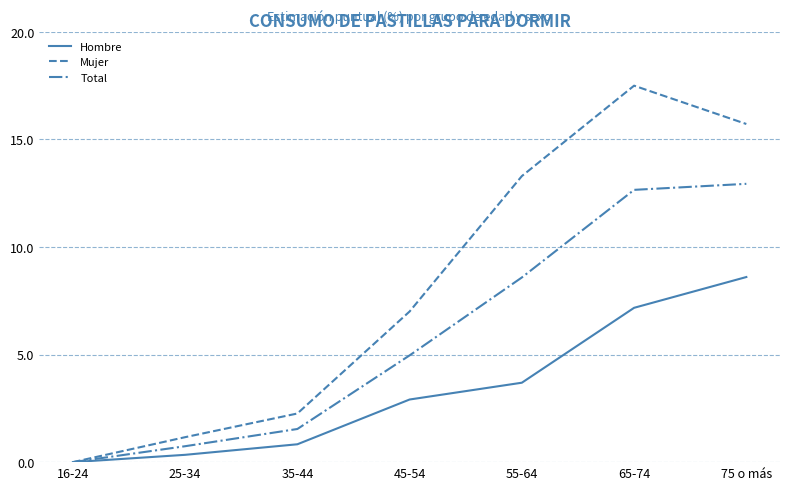

Reading left to right, list all the values displayed in this chart.

Hombre: 0.0	0.3	0.8	2.9	3.7	7.2	8.6
Mujer: 0.0	1.2	2.3	7.0	13.3	17.5	15.7
Total: 0.0	0.7	1.5	5.0	8.6	12.7	12.9